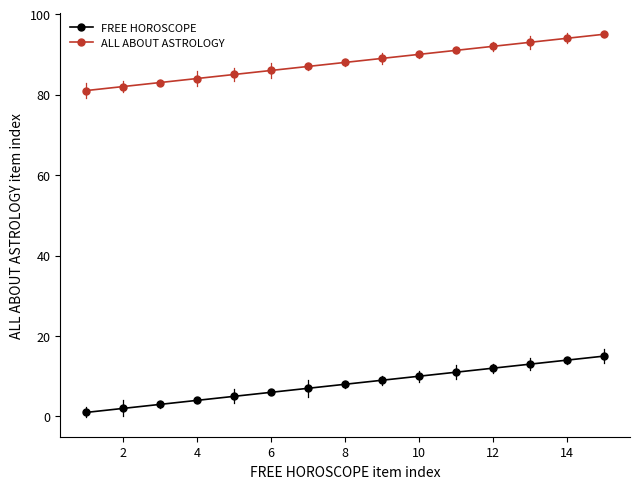

True or false: ALL ABOUT ASTROLOGY and FREE HOROSCOPE intersect in this chart.

False